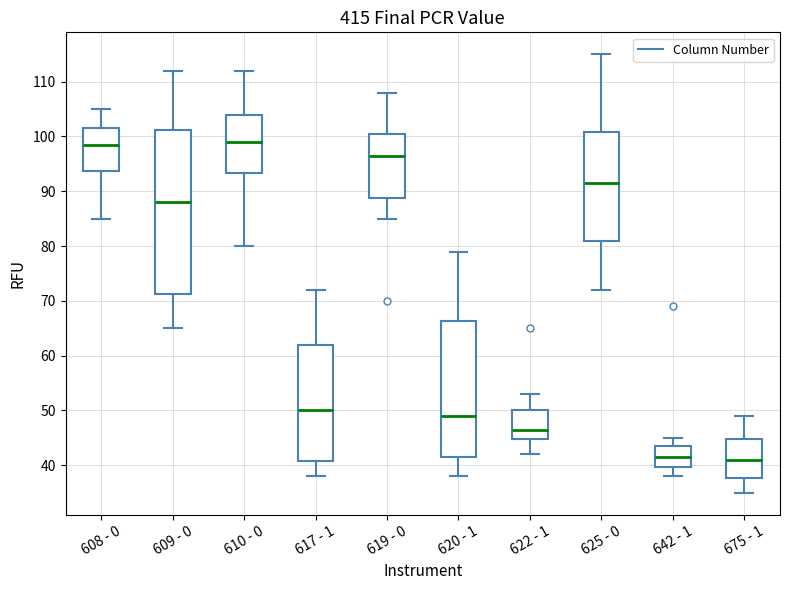

Reading left to right, read every box against the y-axis: the position of its median line, the range the box covers, and the ends of its whiskers. The values are not printed on the chart, so give them approximately, as read against the axis.

608 - 0: median 99, box 94 to 102, whiskers 85 to 105
609 - 0: median 88, box 71 to 101, whiskers 65 to 112
610 - 0: median 99, box 93 to 104, whiskers 80 to 112
617 - 1: median 50, box 41 to 62, whiskers 38 to 72
619 - 0: median 97, box 89 to 101, whiskers 85 to 108
620 - 1: median 49, box 42 to 66, whiskers 38 to 79
622 - 1: median 47, box 45 to 50, whiskers 42 to 53
625 - 0: median 92, box 81 to 101, whiskers 72 to 115
642 - 1: median 42, box 40 to 44, whiskers 38 to 45
675 - 1: median 41, box 38 to 45, whiskers 35 to 49